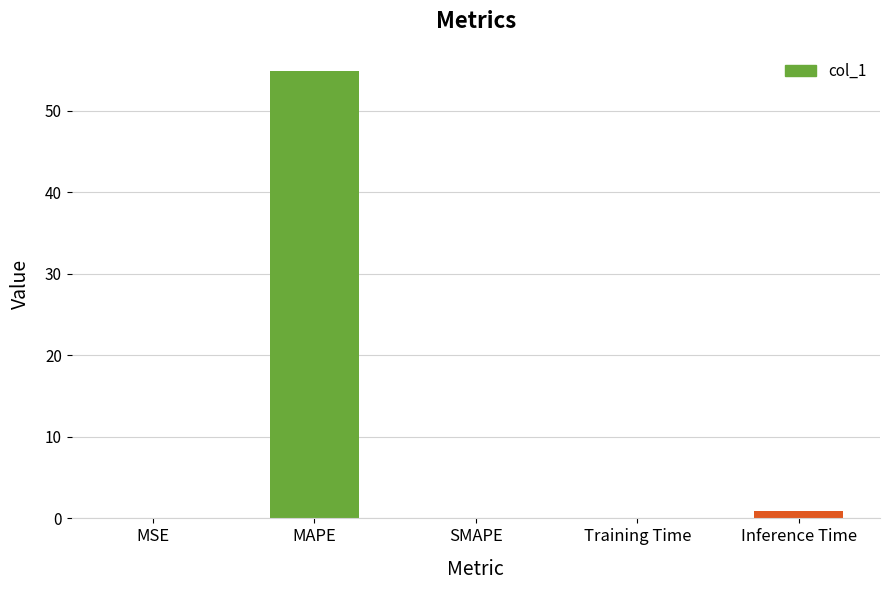

What is the greatest value displayed?

54.8